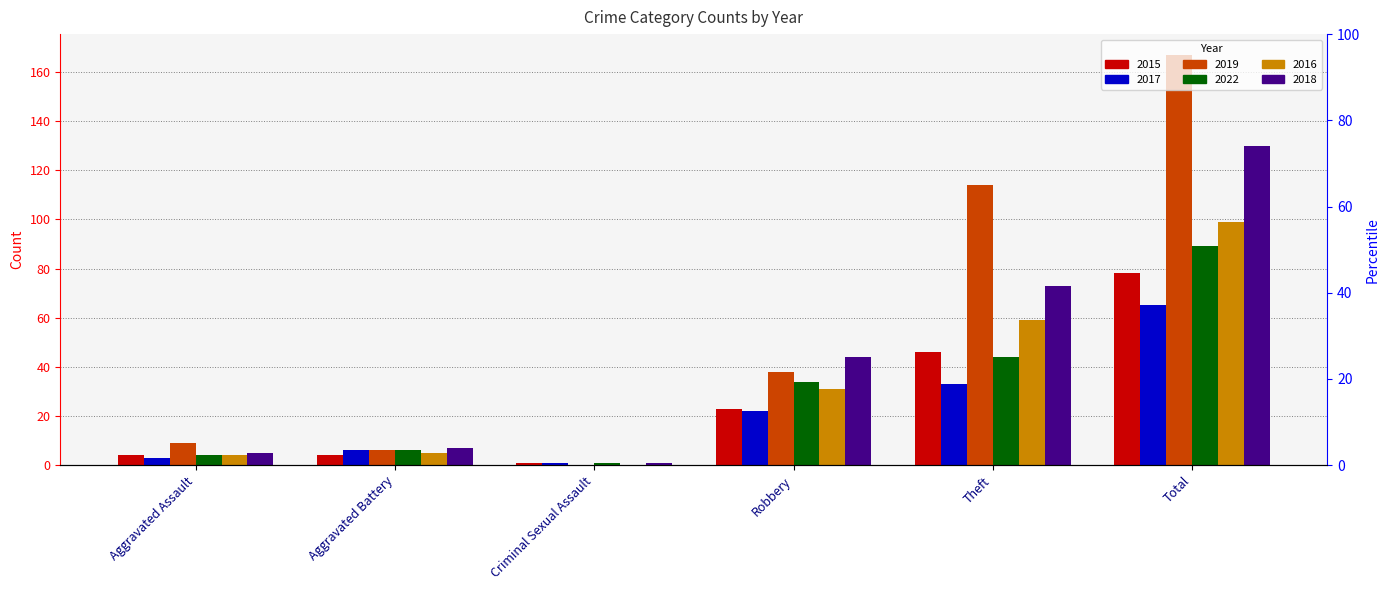

What are all the series names shown in the legend?

2015, 2017, 2019, 2022, 2016, 2018